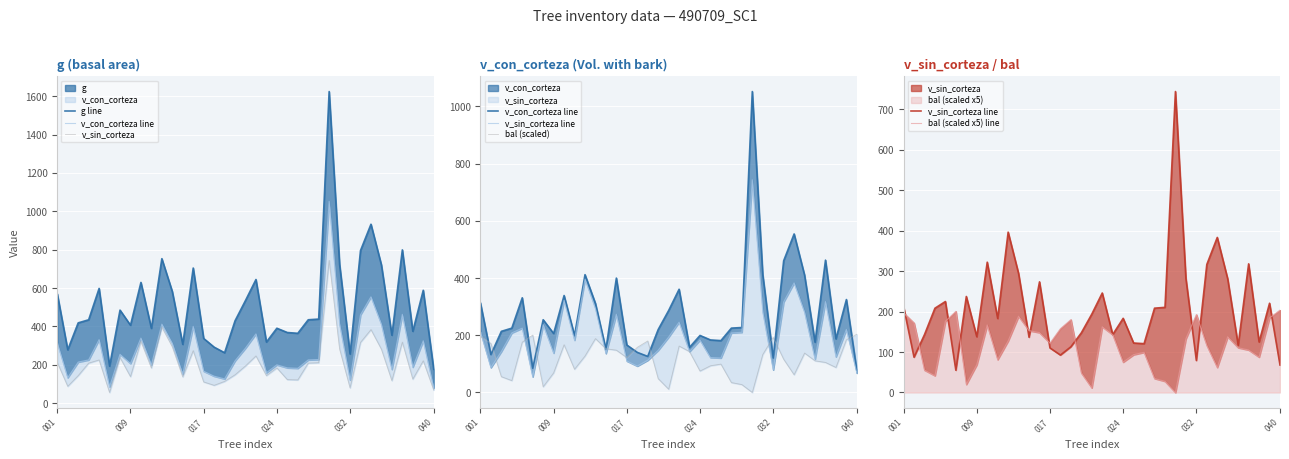

How many values in the g line series are below 434?

18